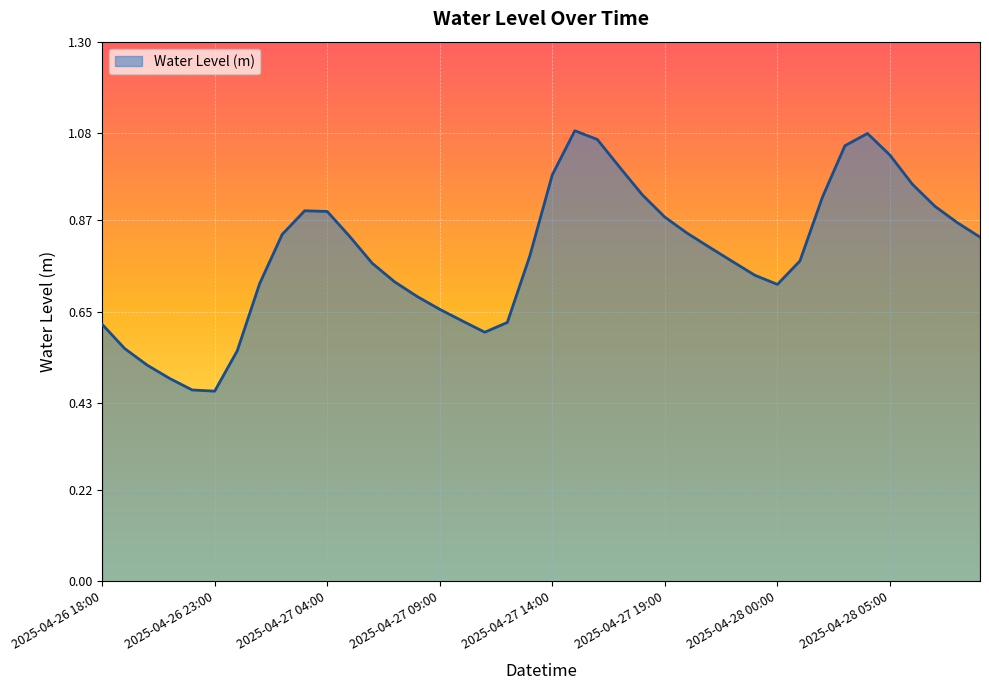

List the labels in order of value, largest first.

2025-04-27 15:00, 2025-04-28 04:00, 2025-04-27 16:00, 2025-04-28 03:00, 2025-04-28 05:00, 2025-04-27 17:00, 2025-04-27 14:00, 2025-04-28 06:00, 2025-04-27 18:00, 2025-04-28 02:00, 2025-04-28 07:00, 2025-04-27 03:00, 2025-04-27 04:00, 2025-04-27 19:00, 2025-04-28 08:00, 2025-04-27 20:00, 2025-04-27 02:00, 2025-04-27 05:00, 2025-04-28 09:00, 2025-04-27 21:00, 2025-04-27 13:00, 2025-04-28 01:00, 2025-04-27 22:00, 2025-04-27 06:00, 2025-04-27 23:00, 2025-04-27 07:00, 2025-04-27 01:00, 2025-04-28 00:00, 2025-04-27 08:00, 2025-04-27 09:00, 2025-04-27 10:00, 2025-04-27 12:00, 2025-04-26 18:00, 2025-04-27 11:00, 2025-04-26 19:00, 2025-04-27 00:00, 2025-04-26 20:00, 2025-04-26 21:00, 2025-04-26 22:00, 2025-04-26 23:00